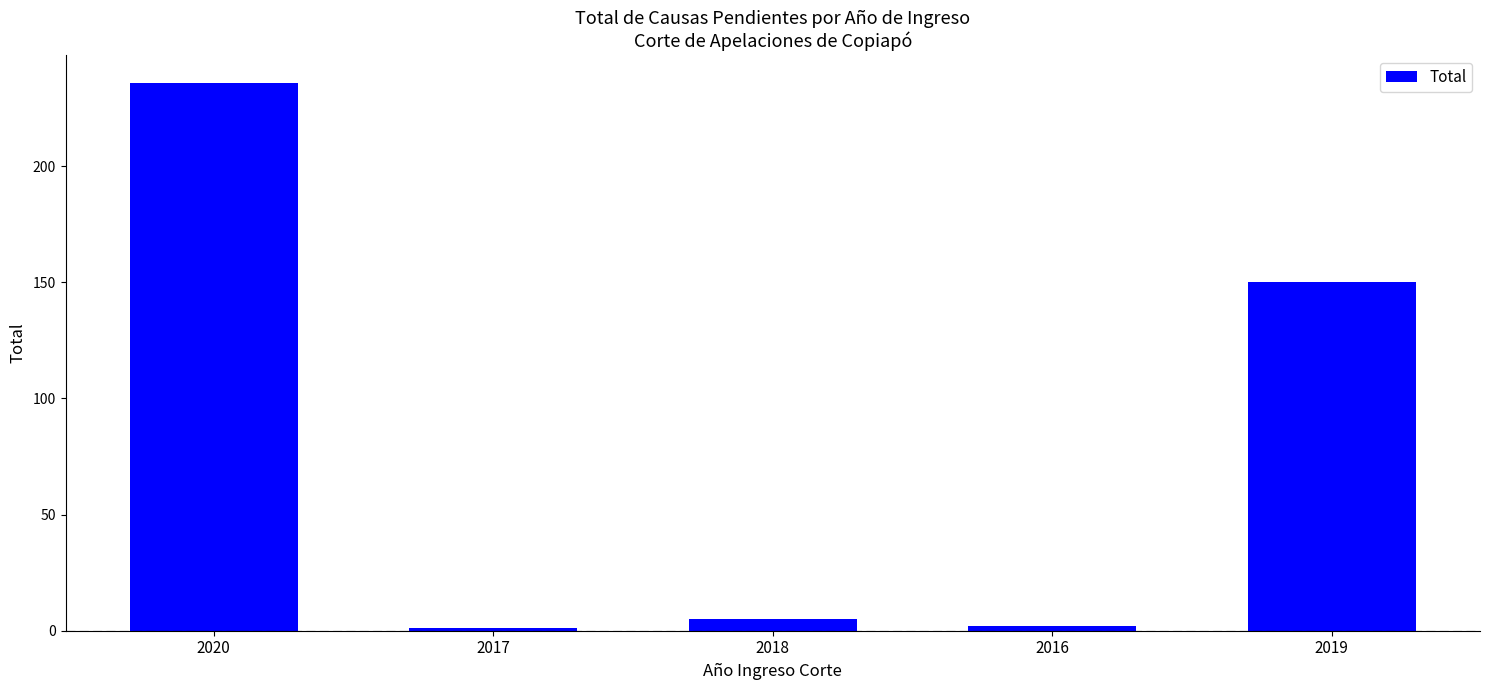

Count the number of data series in this chart.

1